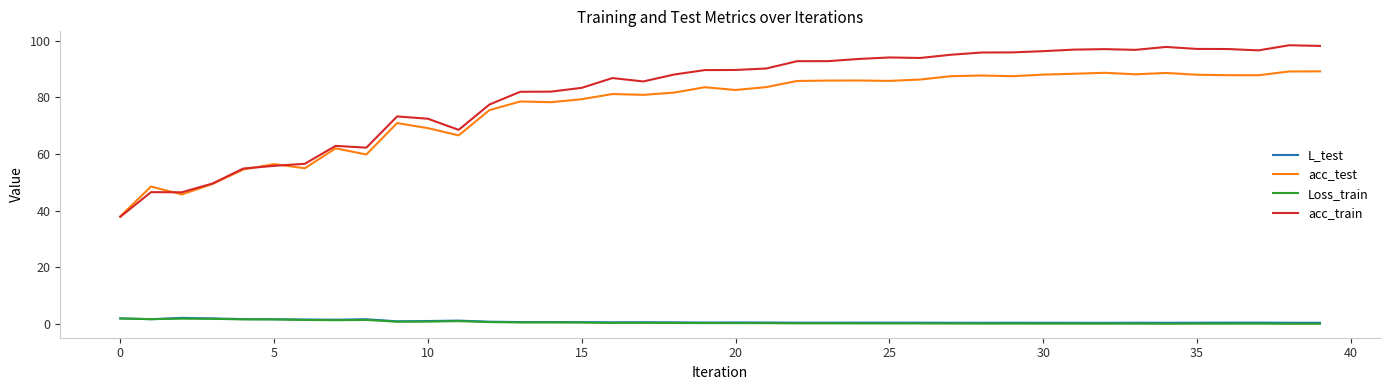

Which series has the largest range (max minus min)?

acc_train